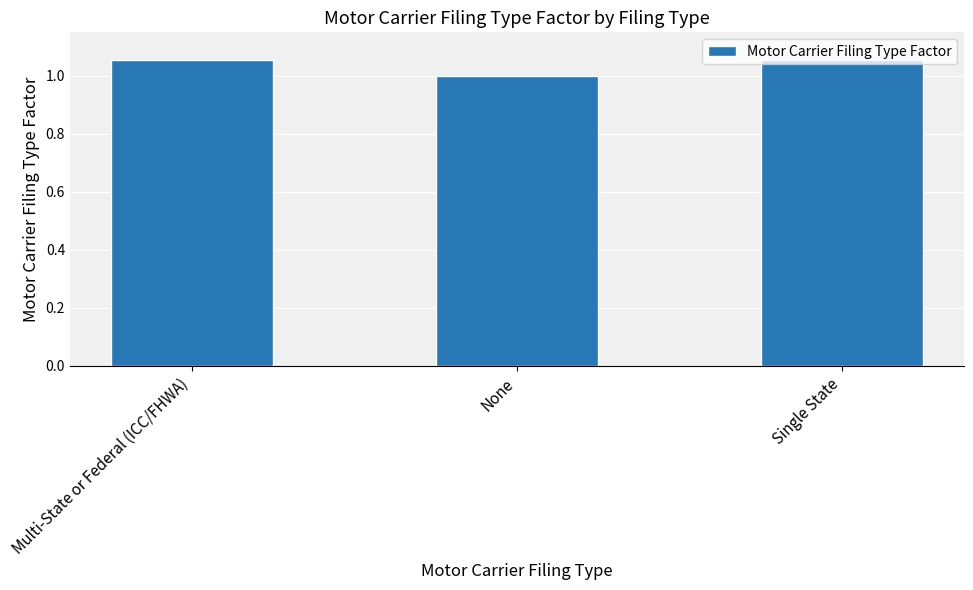

Is it true that the value at Multi-State or Federal (ICC/FHWA) is 0.7?

False